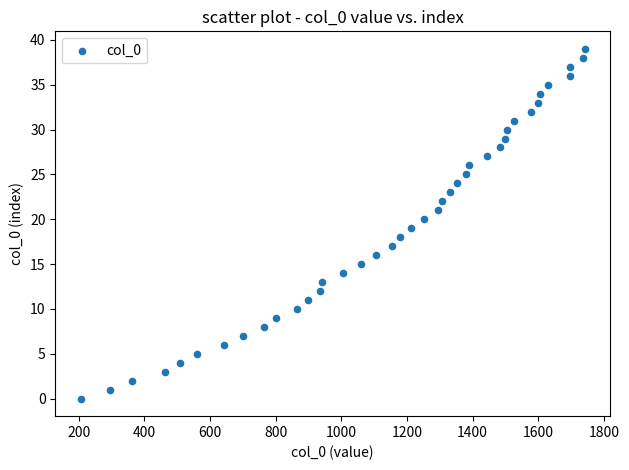

What is the range of X values (max minus min)?

1536